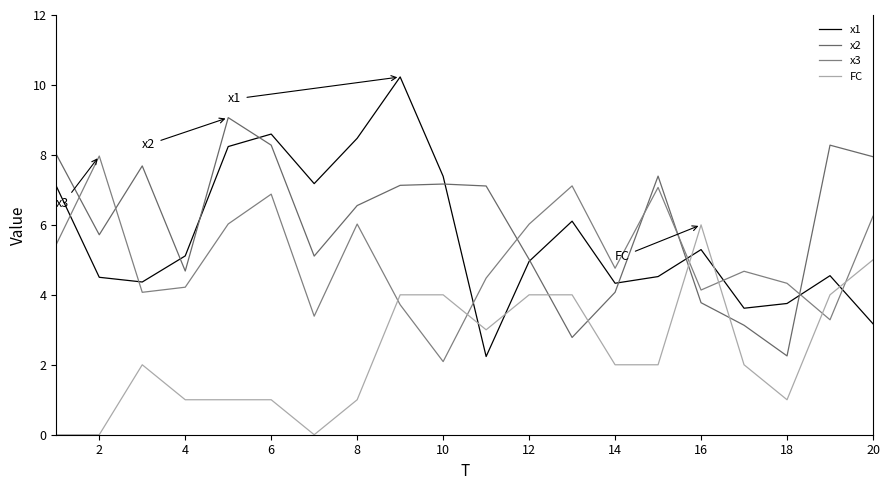

What is the maximum value shown in the chart?

10.2